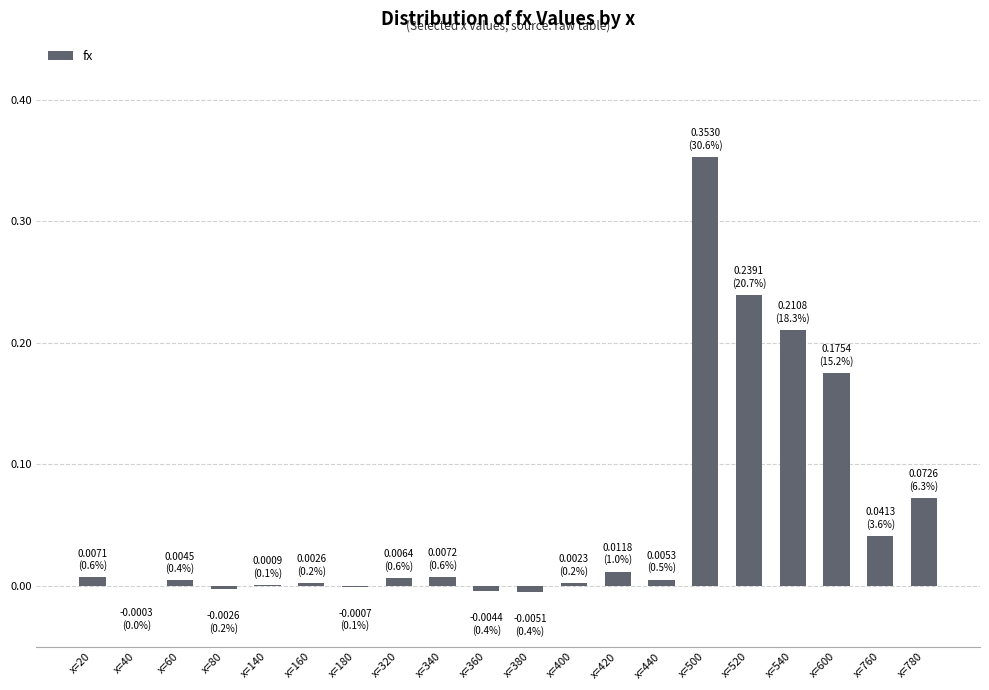

The chart shows a value of 0.0 at x=160. True or false?

True